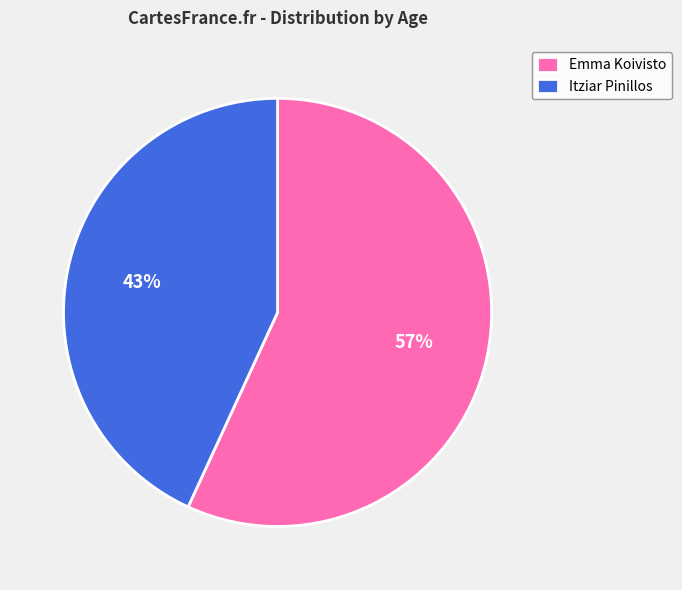

True or false: Itziar Pinillos accounts for 43% of the total.

True